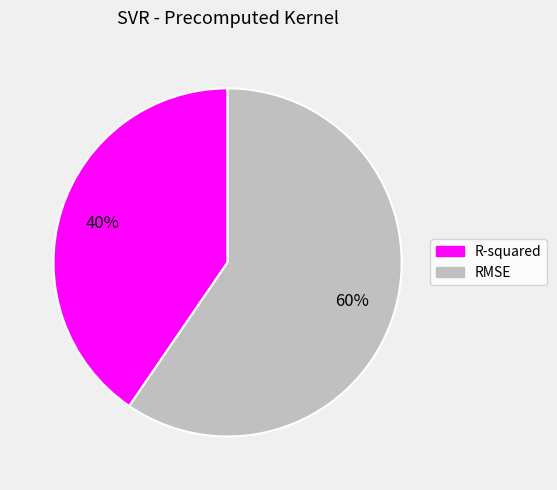

Between R-squared and RMSE, which is larger?

RMSE